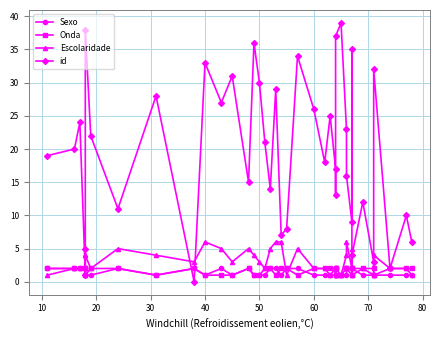

After their last crossing, which series has the higher values: id or Sexo?

id